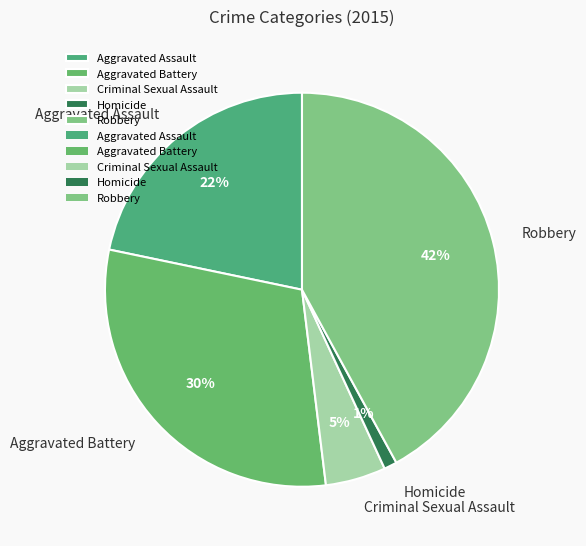

Is it true that Homicide is 1% of the pie?

True